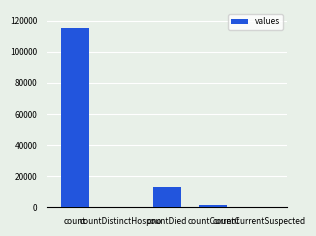

Reading left to right, list all the values displayed in this chart.

115379	0	13343	1383	0